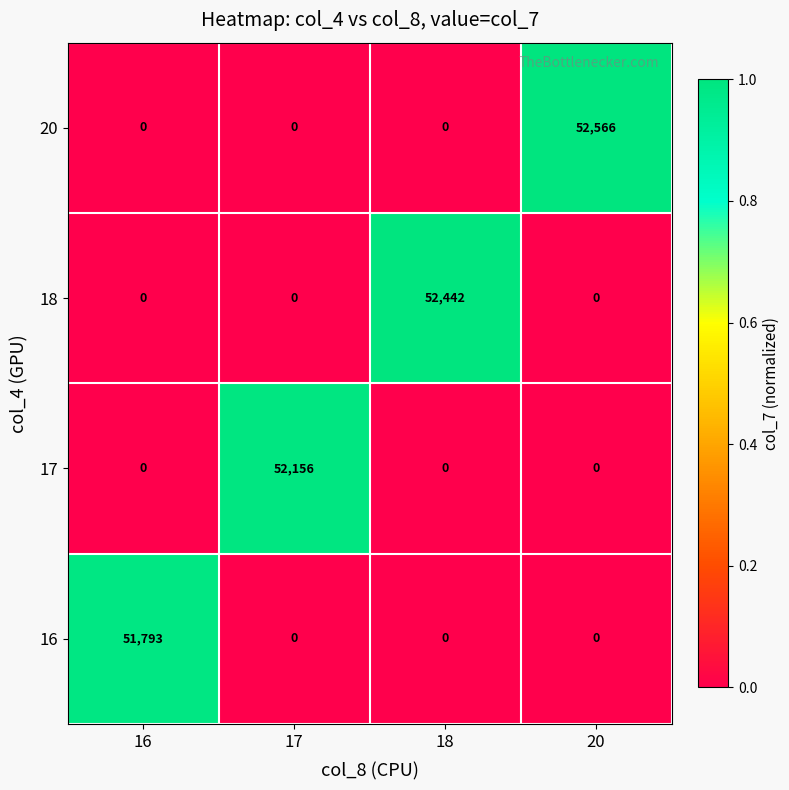

What is the difference between the maximum and second lowest values in the 20 series?

52566